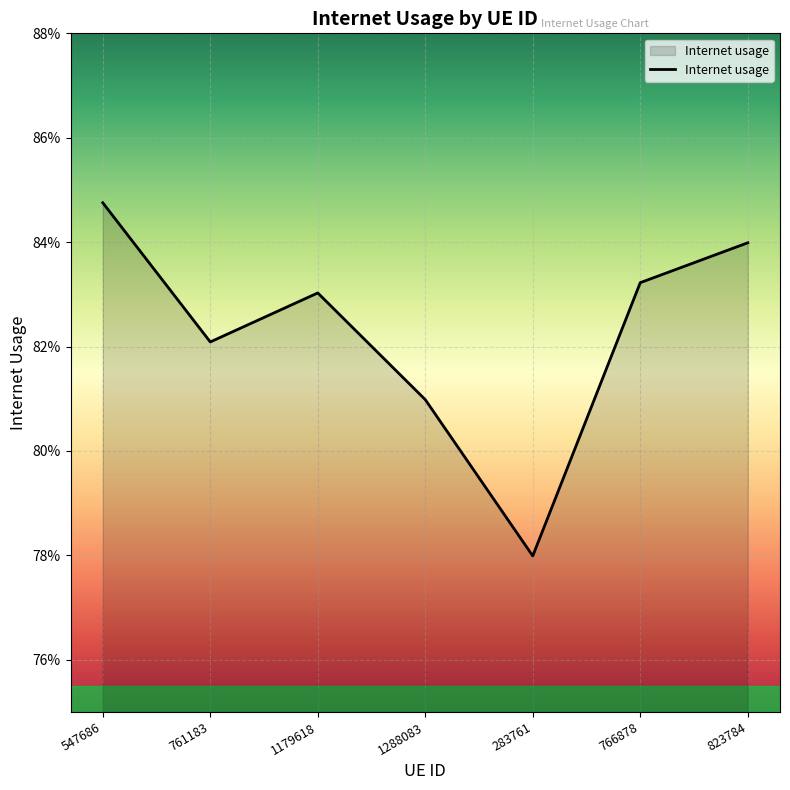

Reading left to right, list all the values displayed in this chart.

0.8	0.8	0.8	0.8	0.8	0.8	0.8